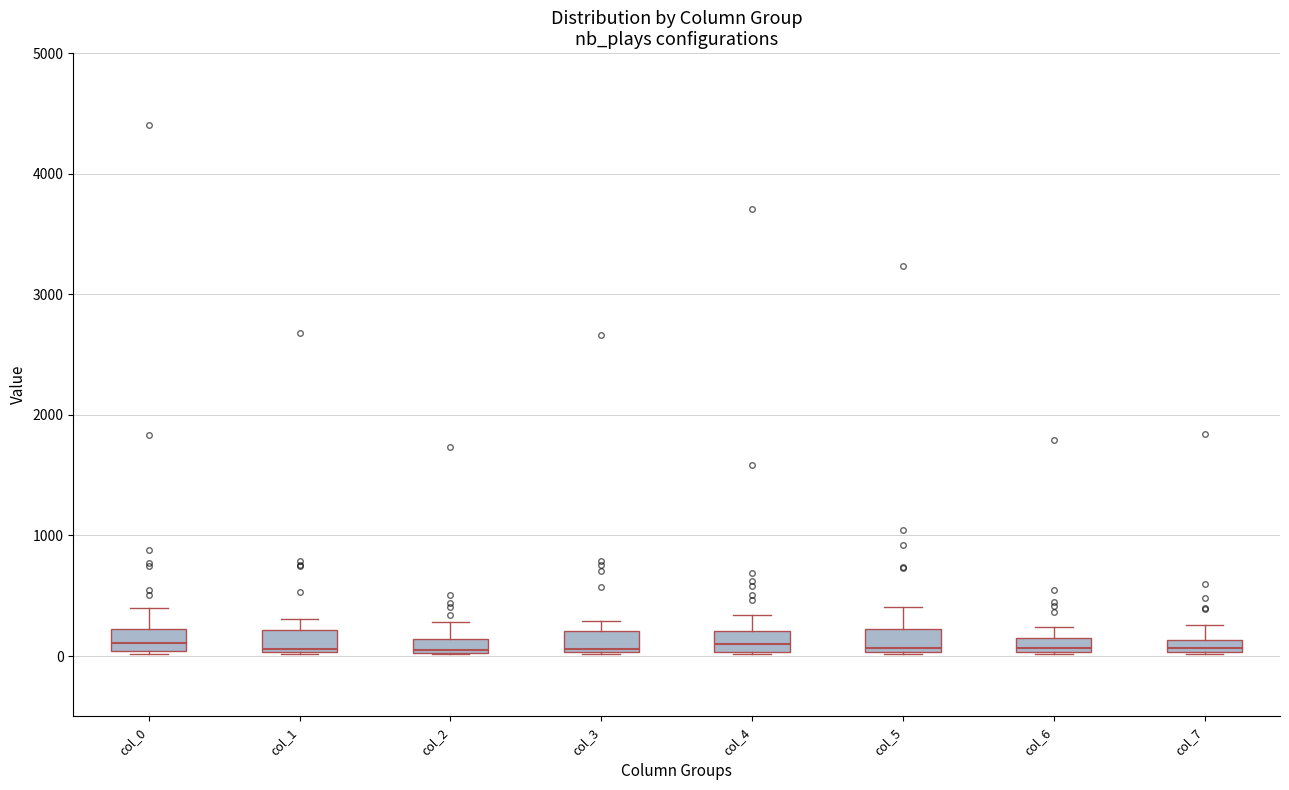

Where does the upper whisker of the box for col_0 end on the y-axis? The values are not printed on the chart, so give them approximately, as read against the axis.

400